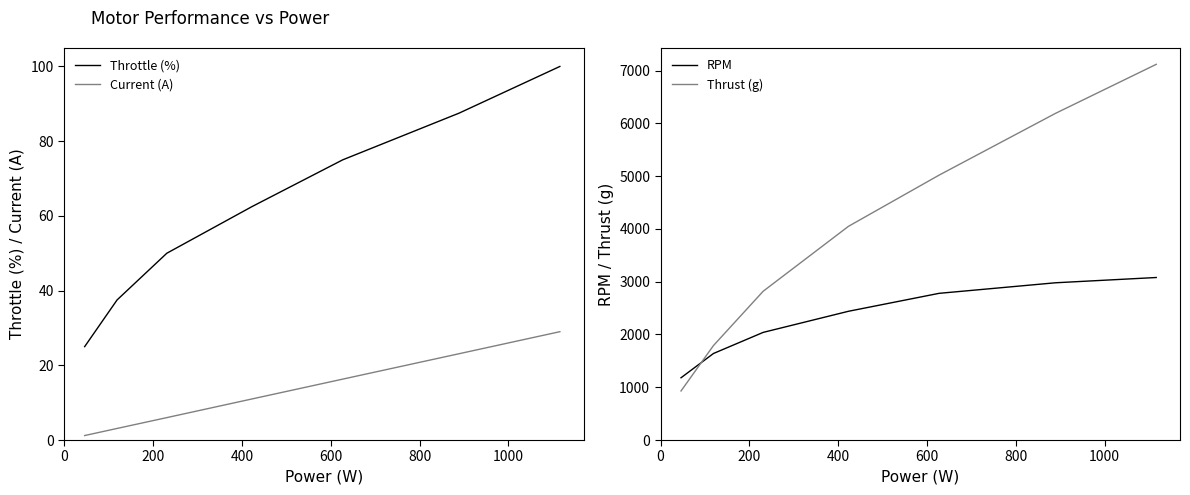

True or false: Current (A) and Throttle (%) intersect in this chart.

False